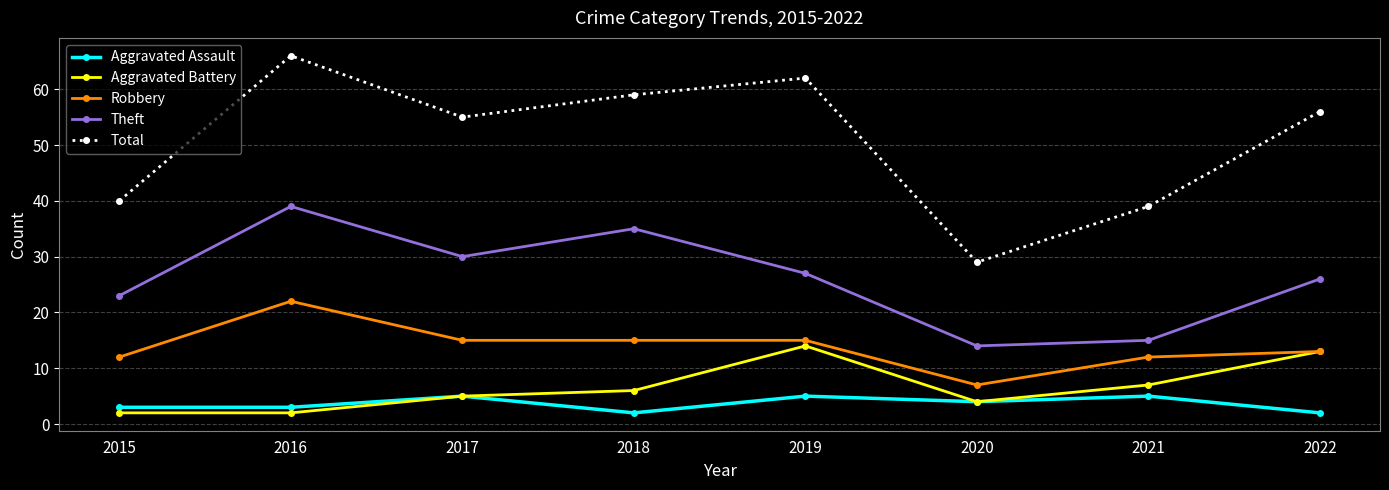

What is the difference between the maximum and second lowest values in the Theft series?

24